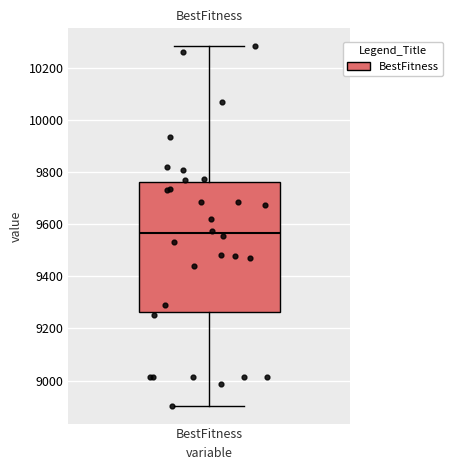

Transcribe this box plot: give where the median line is, the range the box spans, and where the two whiskers end, as read against the y-axis. The values are not printed on the chart, so give them approximately, as read against the axis.

median 9560, box 9260 to 9760, whiskers 8900 to 10280